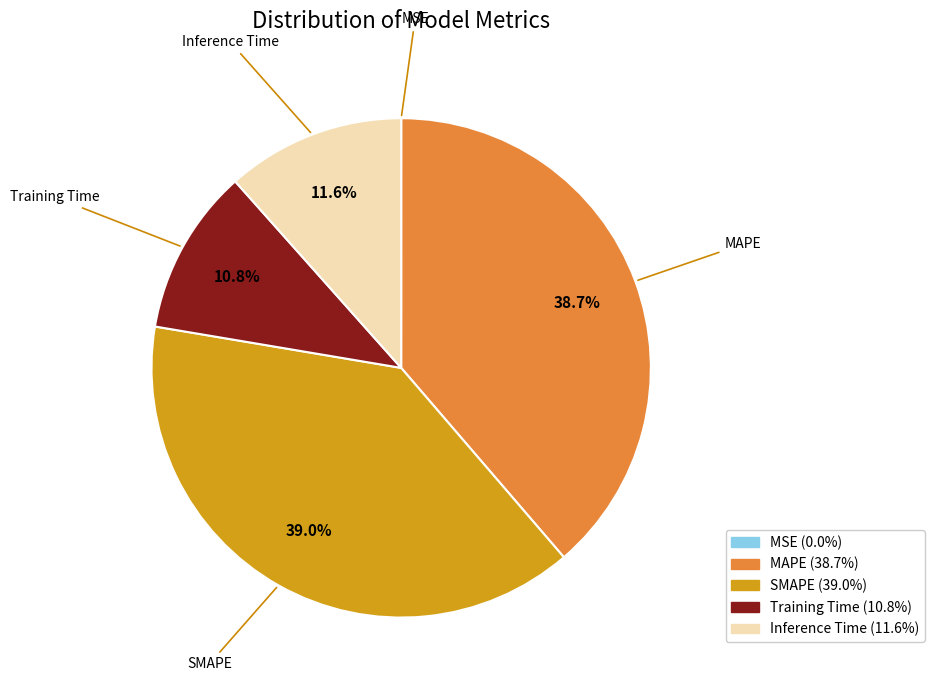

Is there any slice that represents more than half of the pie?

No